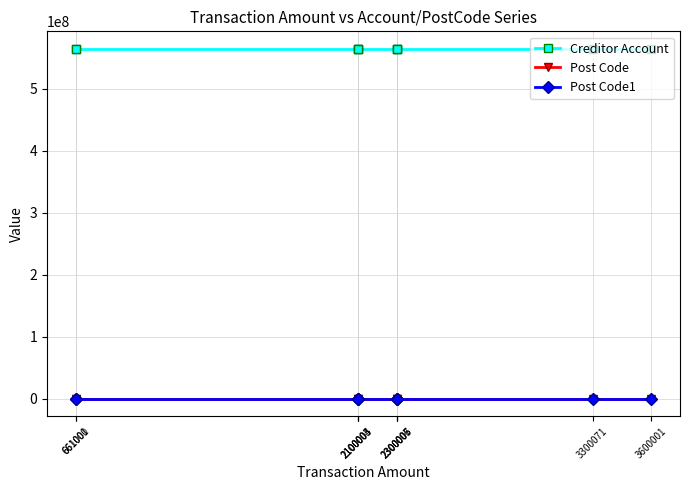

True or false: Creditor Account has more than 0 points higher than both neighbors.

True